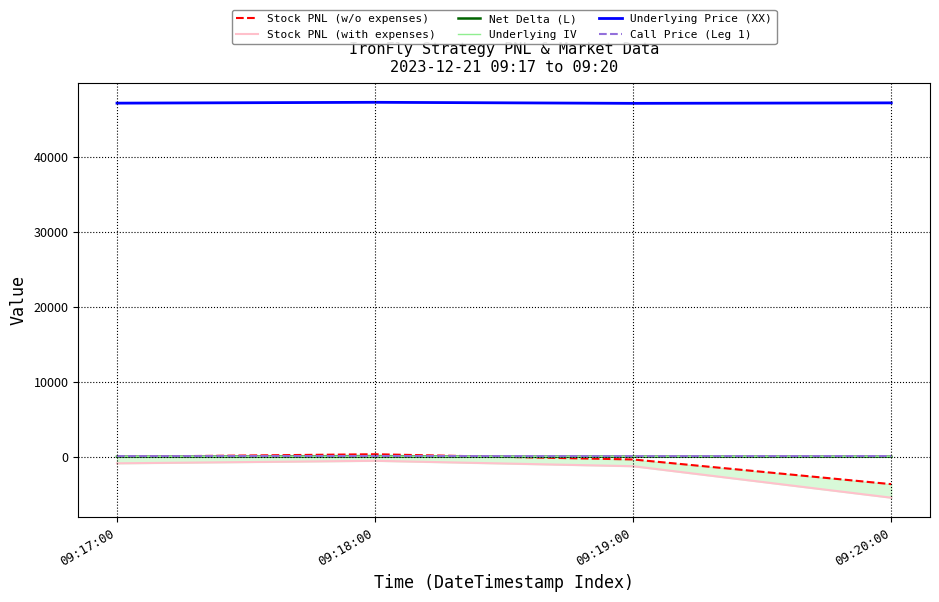

Reading left to right, list all the values displayed in this chart.

Stock PNL (w/o expenses): 0.0	337.5	-360.0	-3652.5
Stock PNL (with expenses): -874.0	-536.5	-1258.4	-5459.4
Net Delta (L): 0.0	-0.2	1.6	-0.2
Underlying IV: 16.3	16.1	16.2	16.4
Underlying Price (XX): 47177.2	47290.1	47150.6	47214.7
Call Price (Leg 1): 86.2	101.4	81.7	92.5